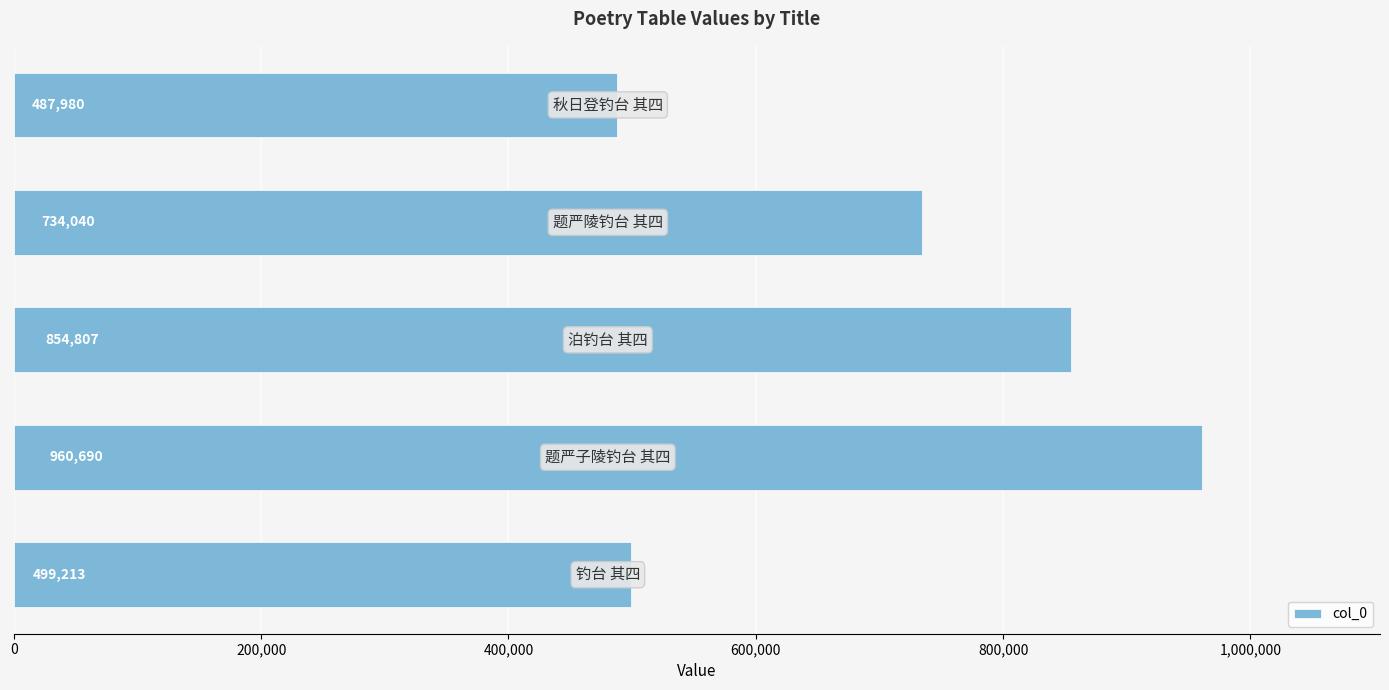

What is the difference between the second highest and second lowest values?

355594